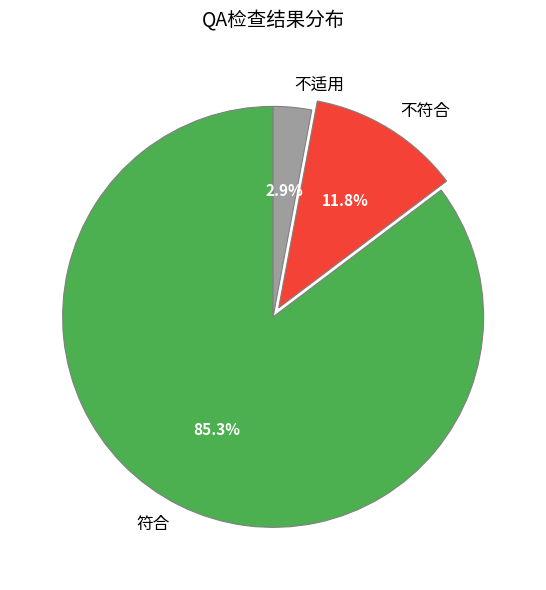

Do 不符合 and 不适用 together represent more than half of the pie?

No